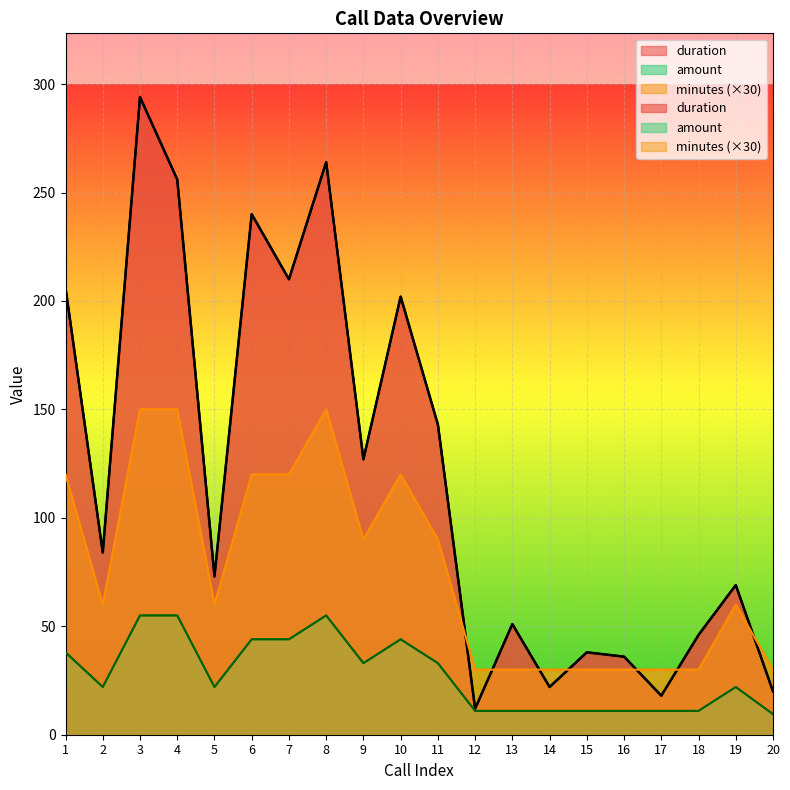

In minutes, how many points are higher than both neighbors (excluding endpoints)?

3